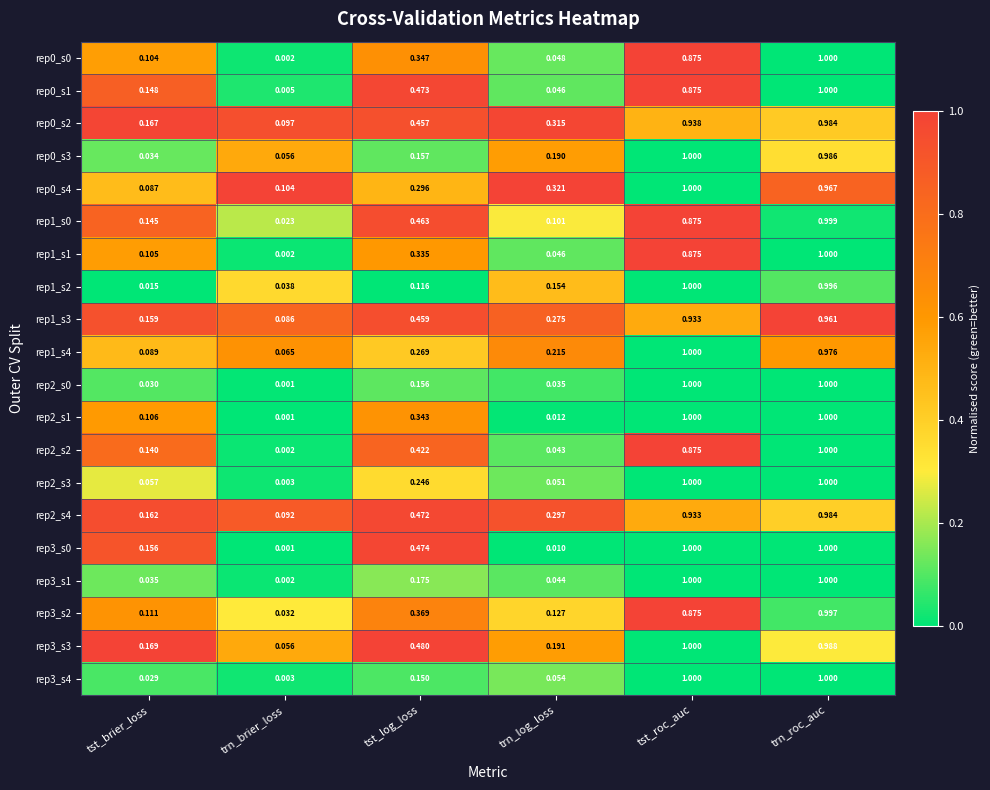

How many series are shown in this chart?

20